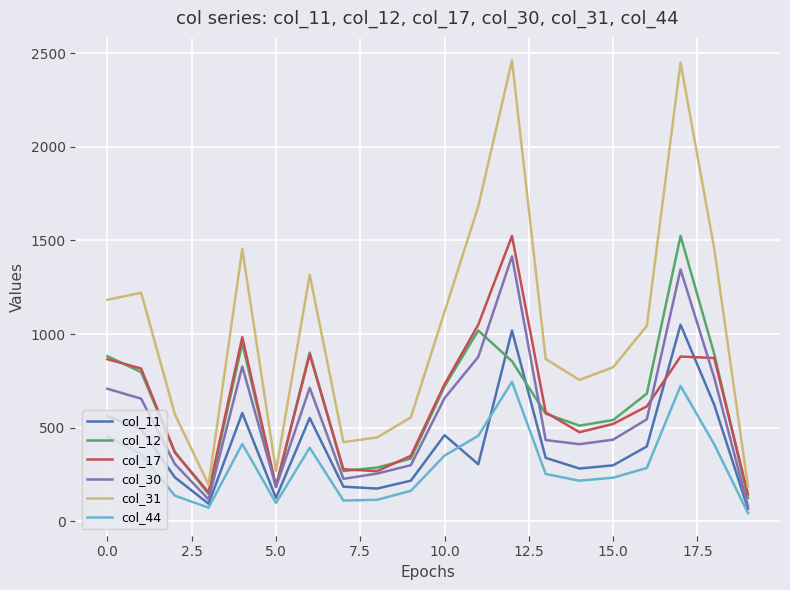

Which series has the widest spread of values?

col_31